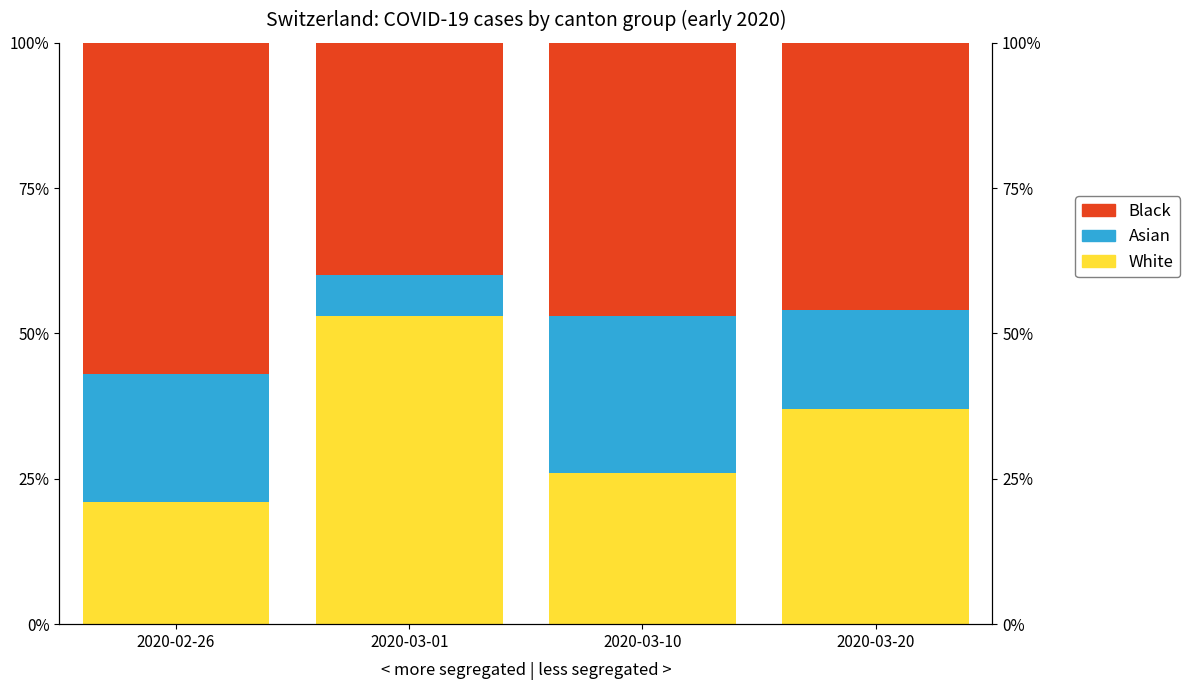

What is the smallest value displayed?

7